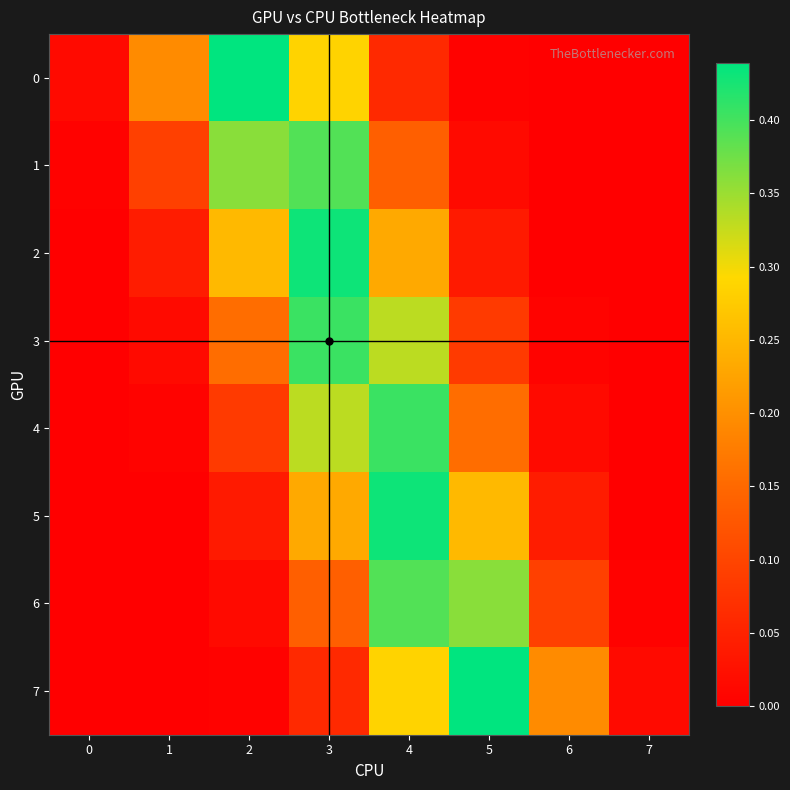

Reading left to right, list all the values displayed in this chart.

0: 0=0.0	1=0.2	2=0.4	3=0.3	4=0.1	5=0.0	6=0.0	7=0.0
1: 0=0.0	1=0.1	2=0.4	3=0.4	4=0.1	5=0.0	6=0.0	7=0.0
2: 0=0.0	1=0.0	2=0.3	3=0.4	4=0.2	5=0.0	6=0.0	7=0.0
3: 0=0.0	1=0.0	2=0.2	3=0.4	4=0.3	5=0.1	6=0.0	7=0.0
4: 0=0.0	1=0.0	2=0.1	3=0.3	4=0.4	5=0.2	6=0.0	7=0.0
5: 0=0.0	1=0.0	2=0.0	3=0.2	4=0.4	5=0.3	6=0.0	7=0.0
6: 0=0.0	1=0.0	2=0.0	3=0.1	4=0.4	5=0.4	6=0.1	7=0.0
7: 0=0.0	1=0.0	2=0.0	3=0.1	4=0.3	5=0.4	6=0.2	7=0.0